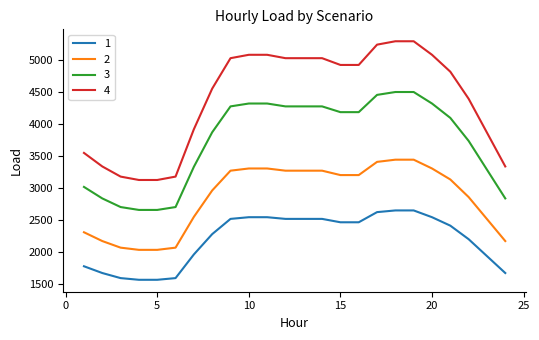

What is the greatest value displayed?

5301.0